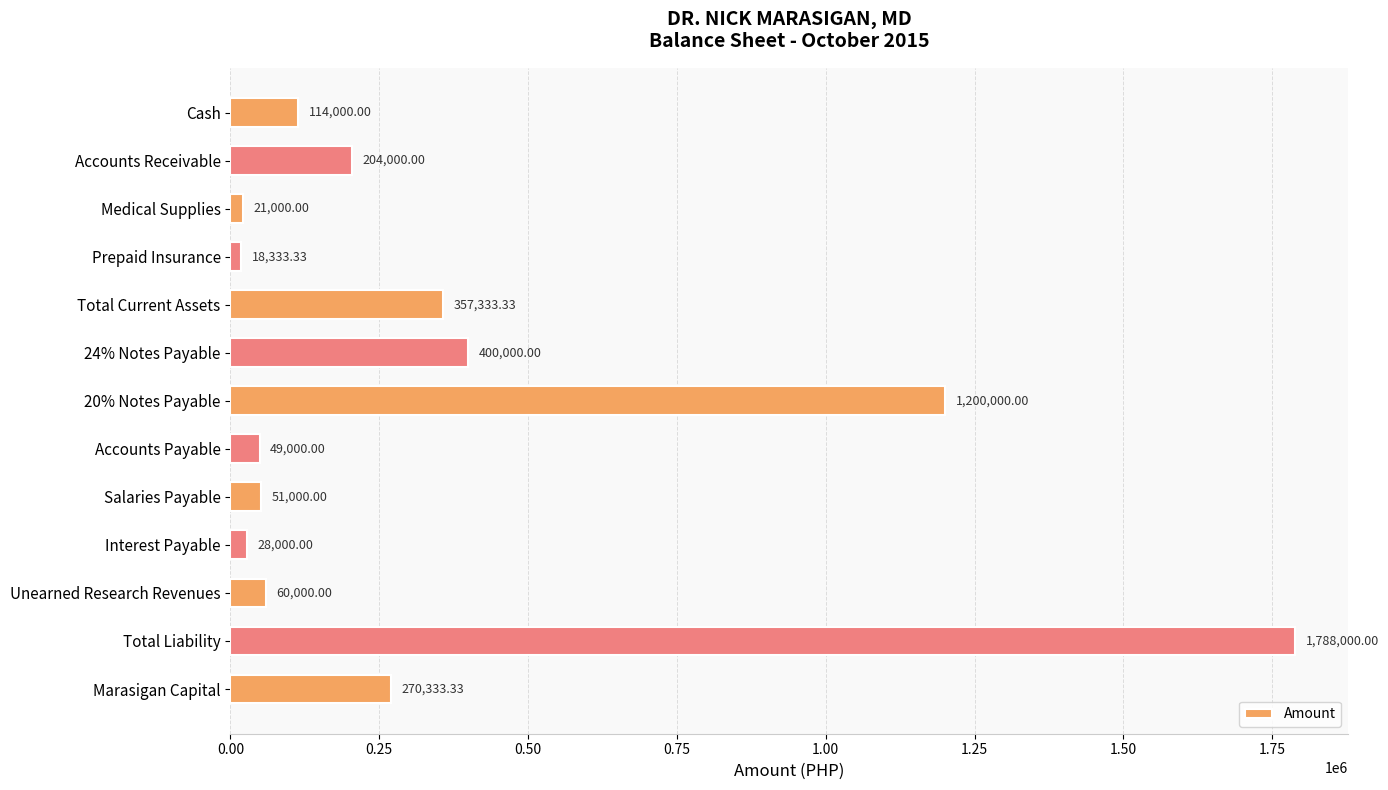

Rank the categories by value from lowest to highest.

Prepaid Insurance, Medical Supplies, Interest Payable, Accounts Payable, Salaries Payable, Unearned Research Revenues, Cash, Accounts Receivable, Marasigan Capital, Total Current Assets, 24% Notes Payable, 20% Notes Payable, Total Liability